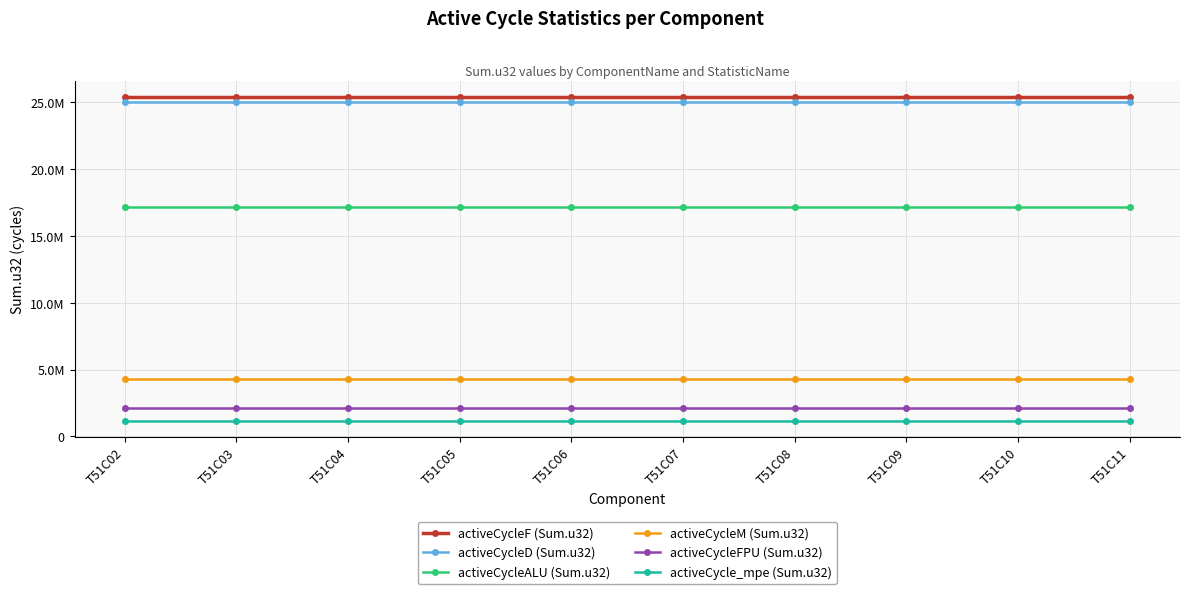

What is the average value of the activeCycleD (Sum.u32) series?

25012749